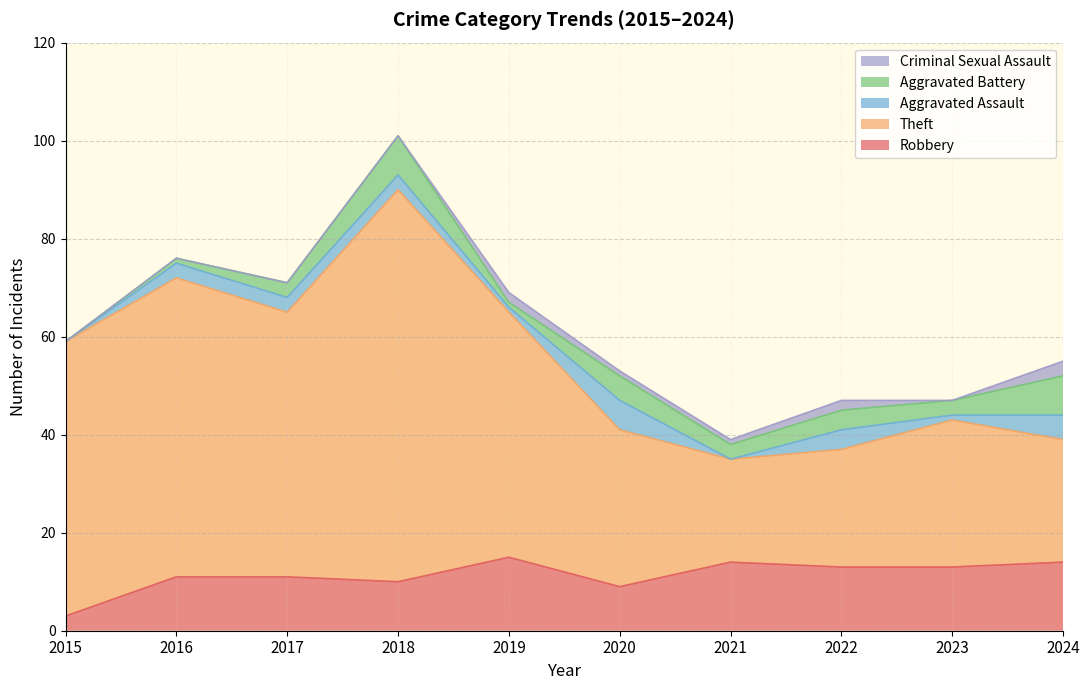

What is the minimum value for Robbery?

3